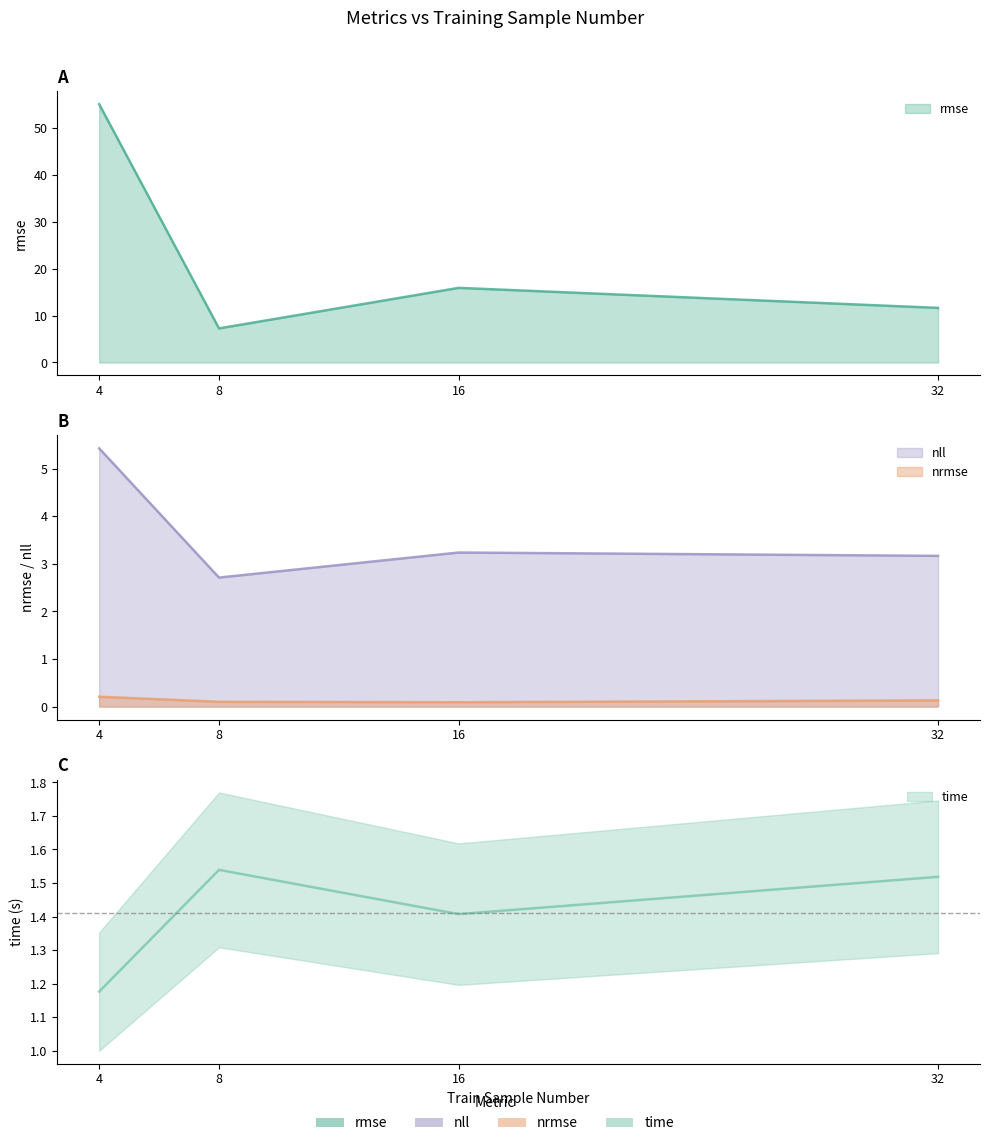

Which series has the largest total across all categories?

rmse